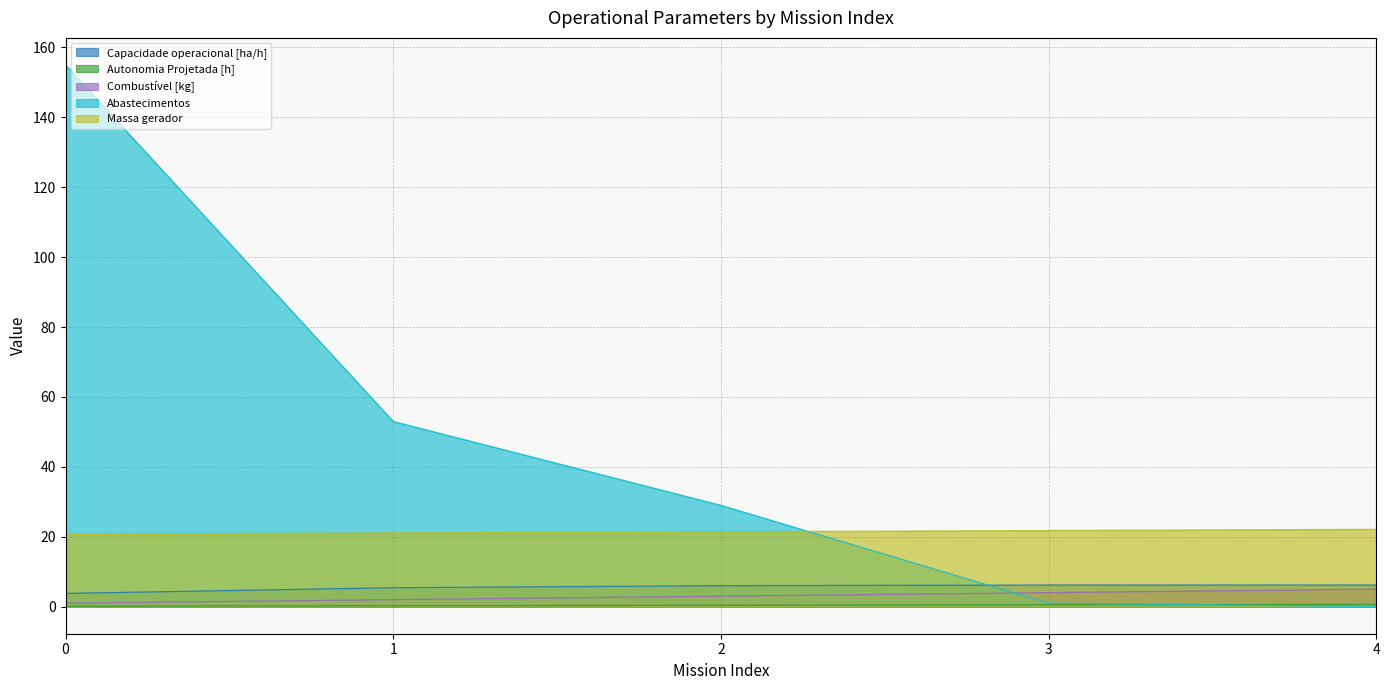

What is the sum of the Massa gerador values at 0 and 1?

41.8